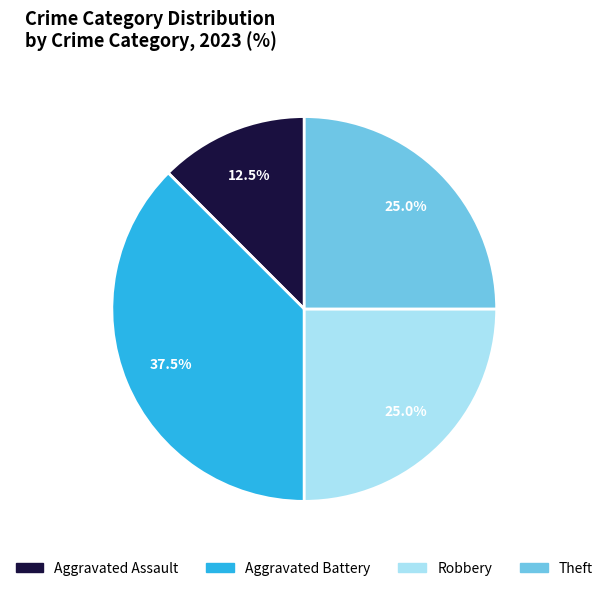

Which category has the biggest portion of the pie?

Aggravated Battery